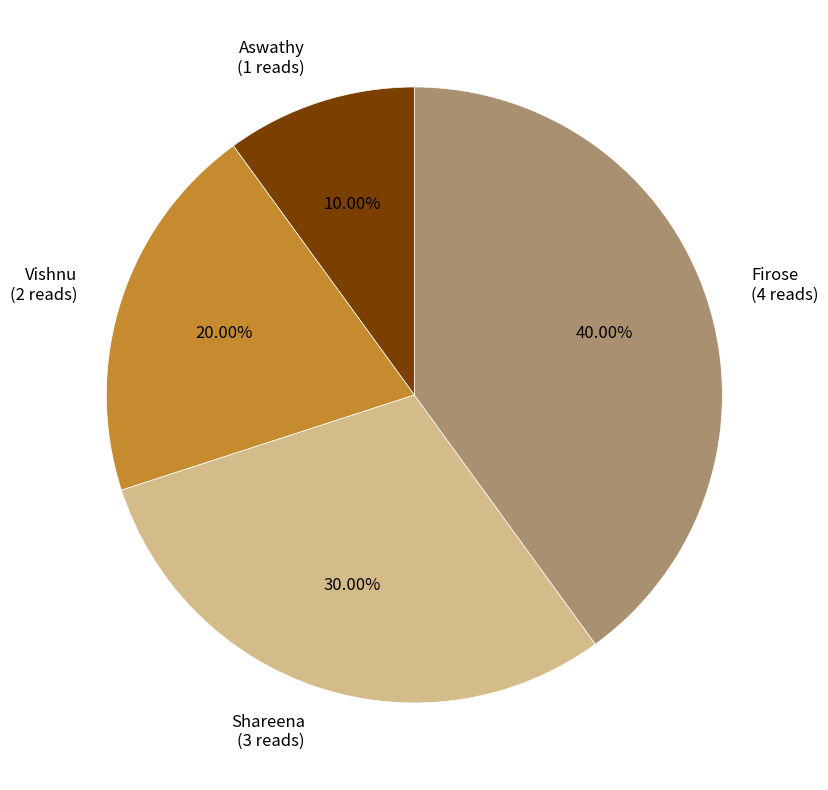

What is the smallest slice in the pie chart?

Aswathy